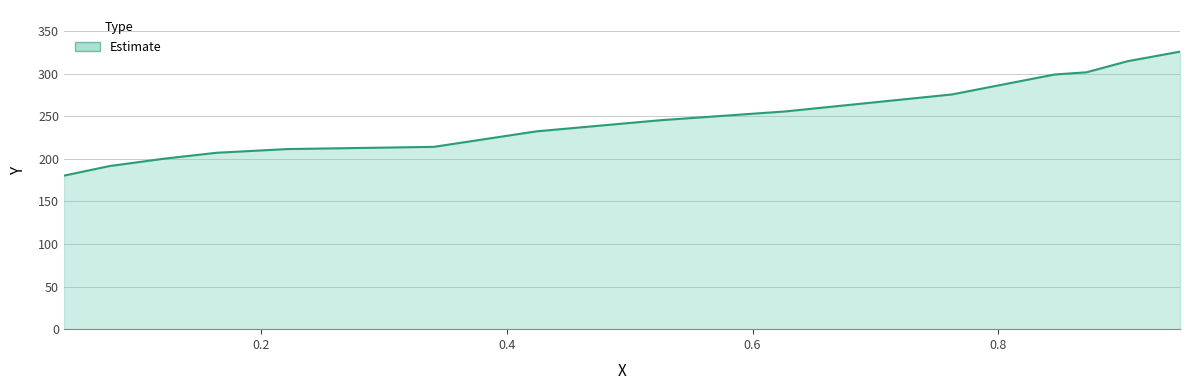

Does the chart have visible grid lines?

Yes